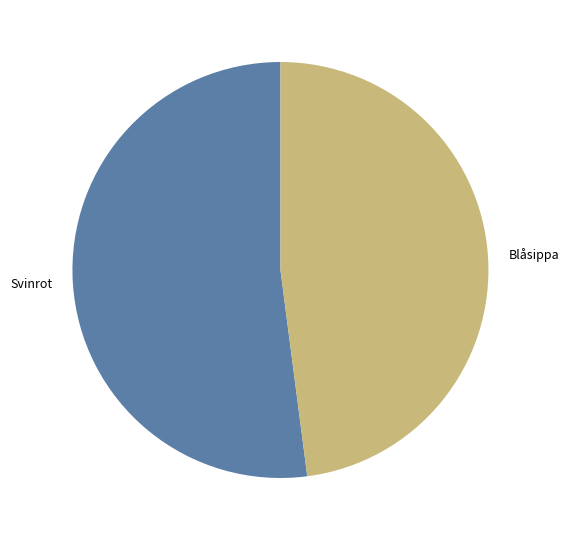

Count the number of slices in the pie.

2